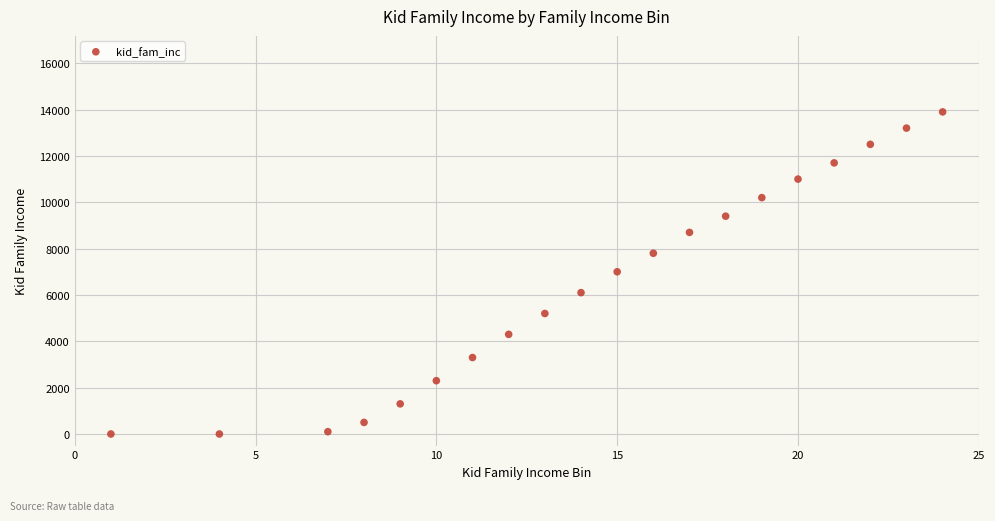

What is the range of Y values (max minus min)?

13900